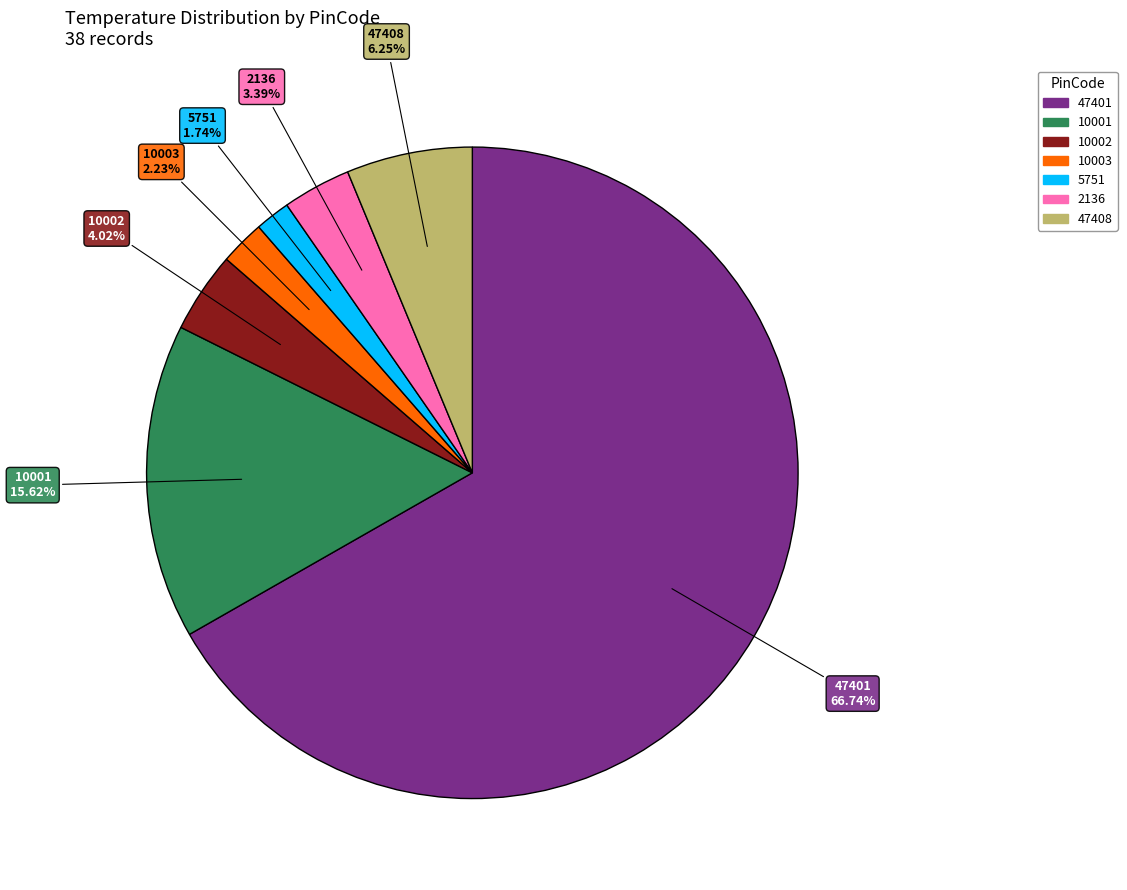

Is there a majority slice in this chart?

Yes